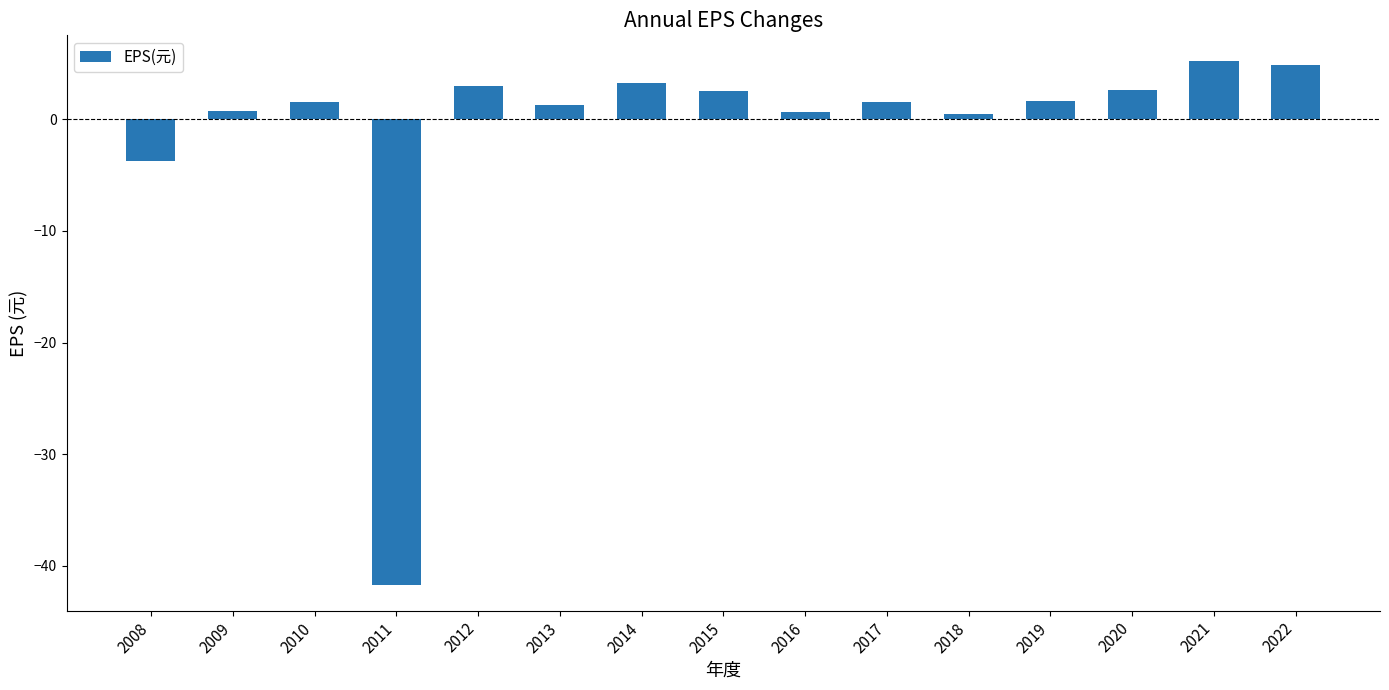

How many values are below zero?

2